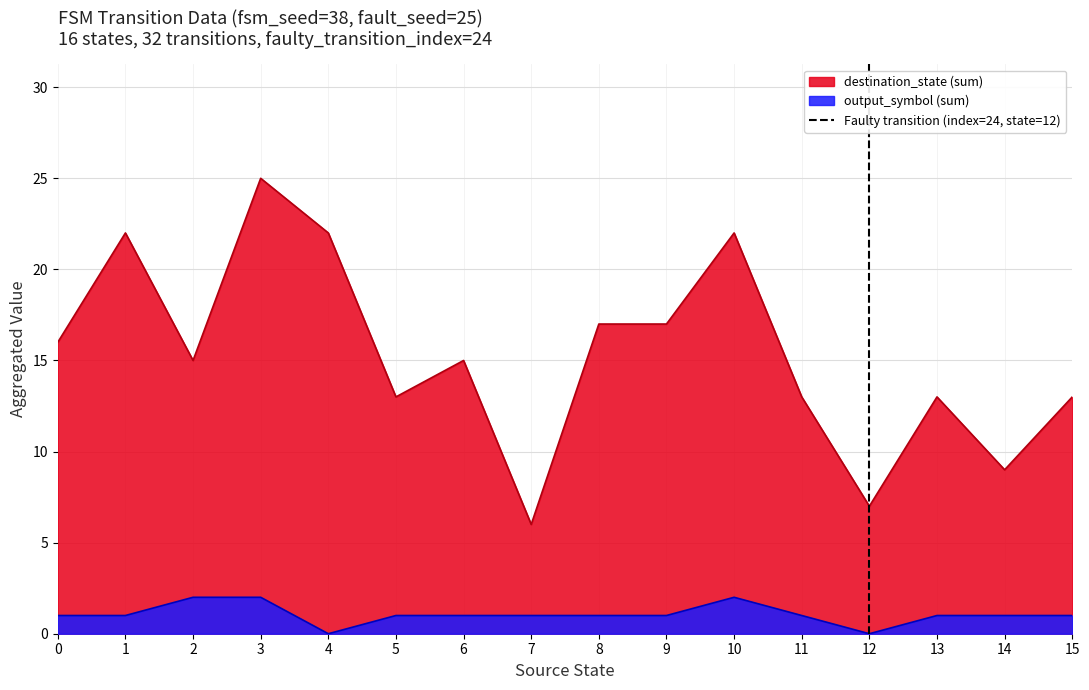

What is the lowest value of the destination_state (sum) series?

6